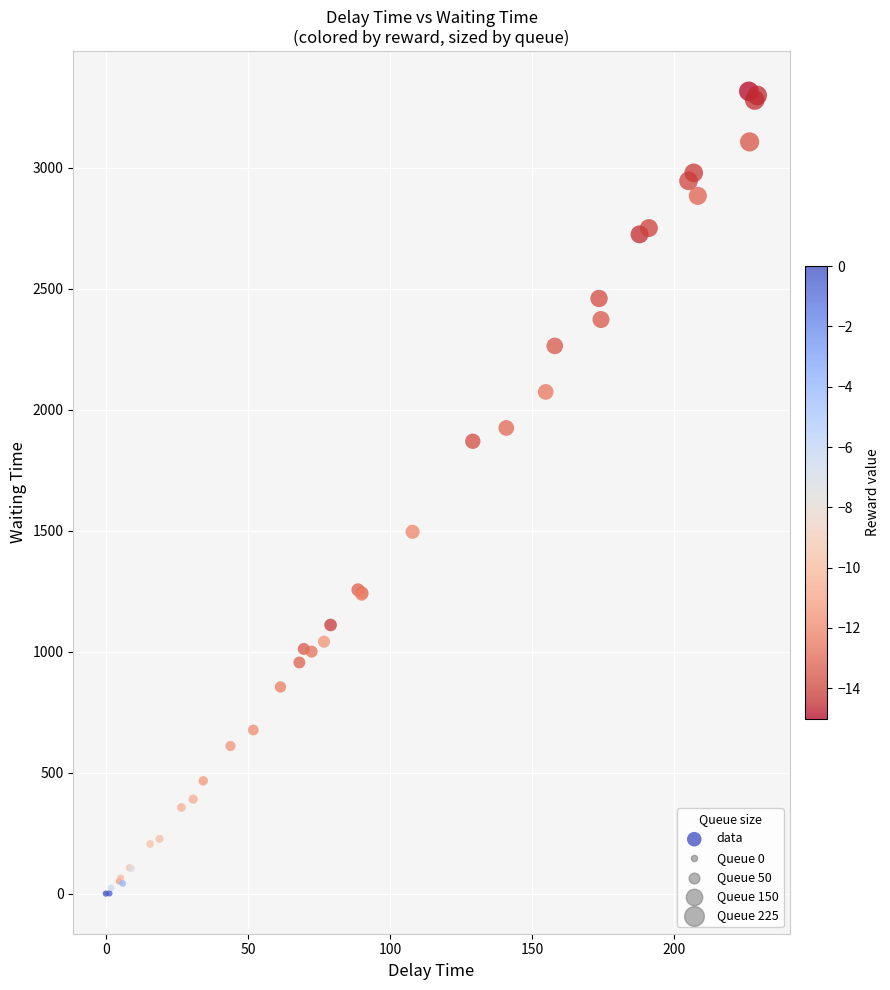

What Y value in the scatter plot is closest to 1657?

1495